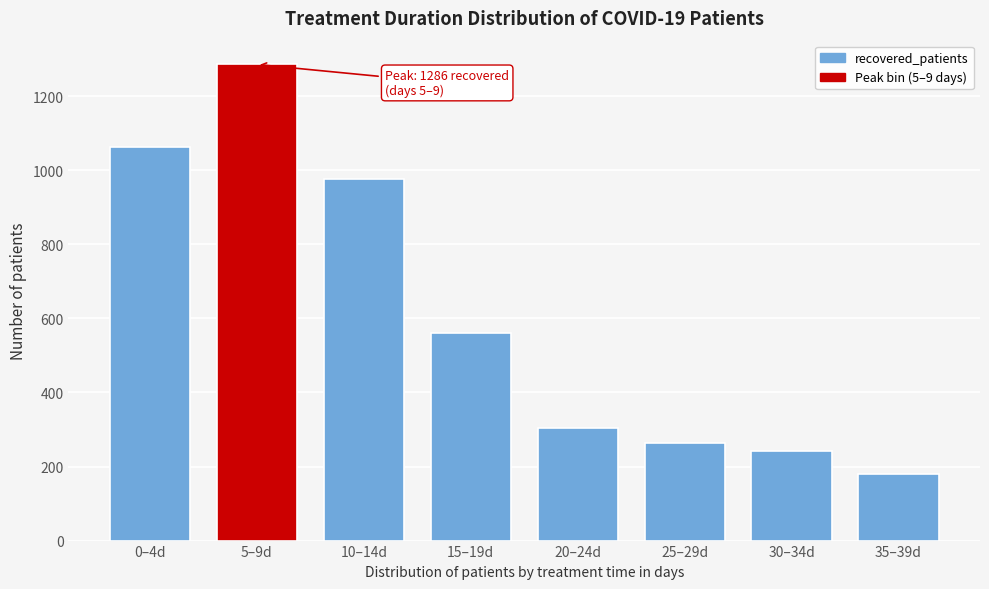

Reading left to right, transcribe all the data shown in this chart.

0–4d=1063	5–9d=1286	10–14d=976	15–19d=561	20–24d=305	25–29d=263	30–34d=243	35–39d=179